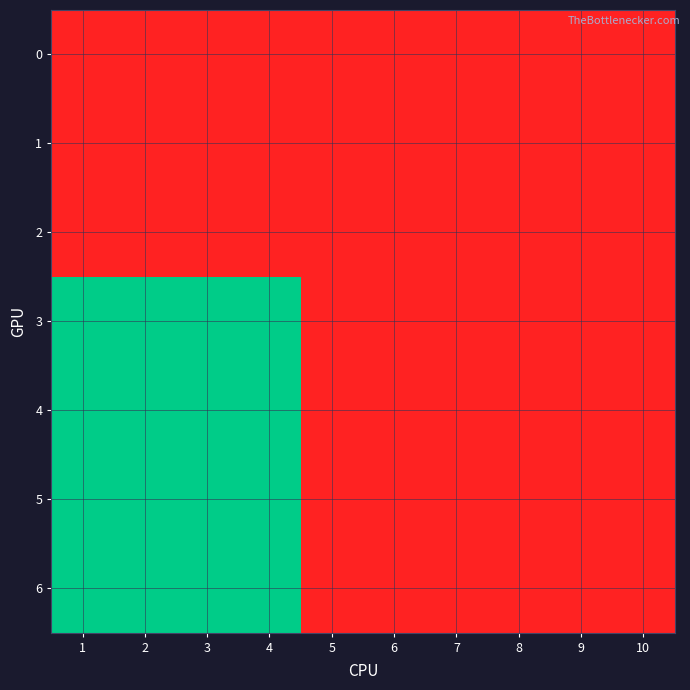

Which series has the largest range (max minus min)?

3